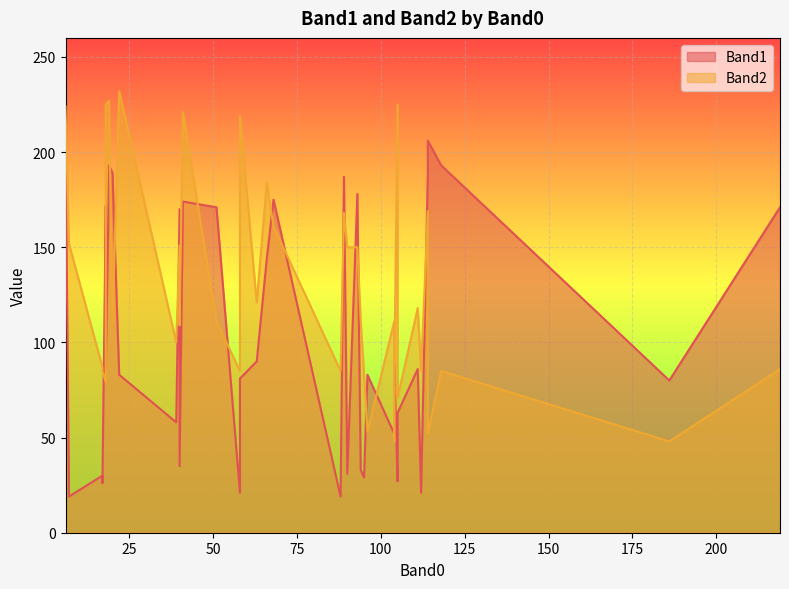

What is the value of the Band1 point at the 36th from the left?

174